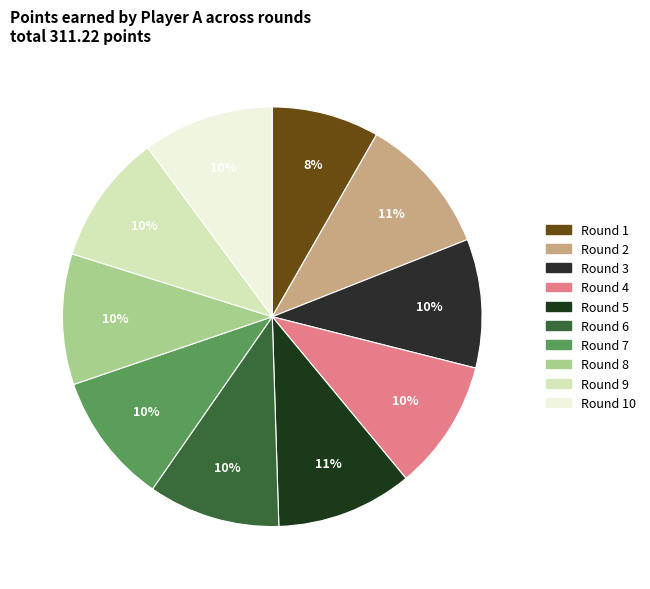

To the nearest percent, what percentage of the pie is Round 4?

10%